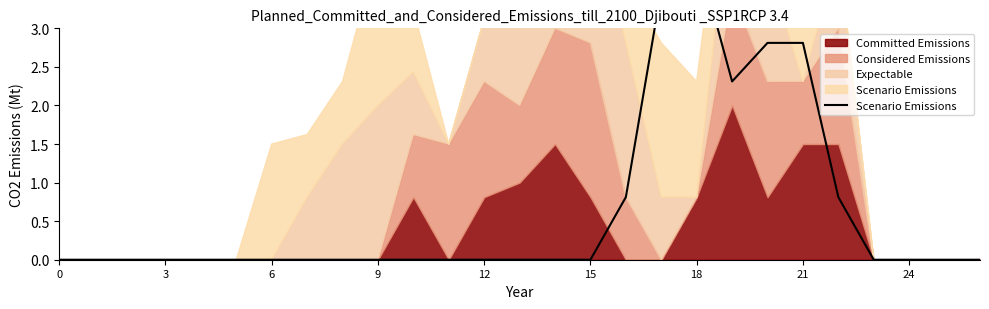

Does the chart display data point markers on the line(s)?

No